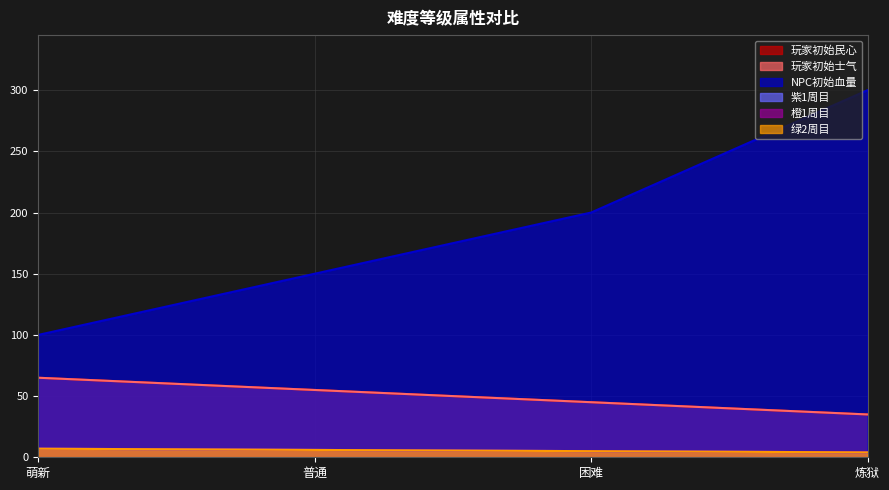

What is the label of the 3rd point from the right?

普通